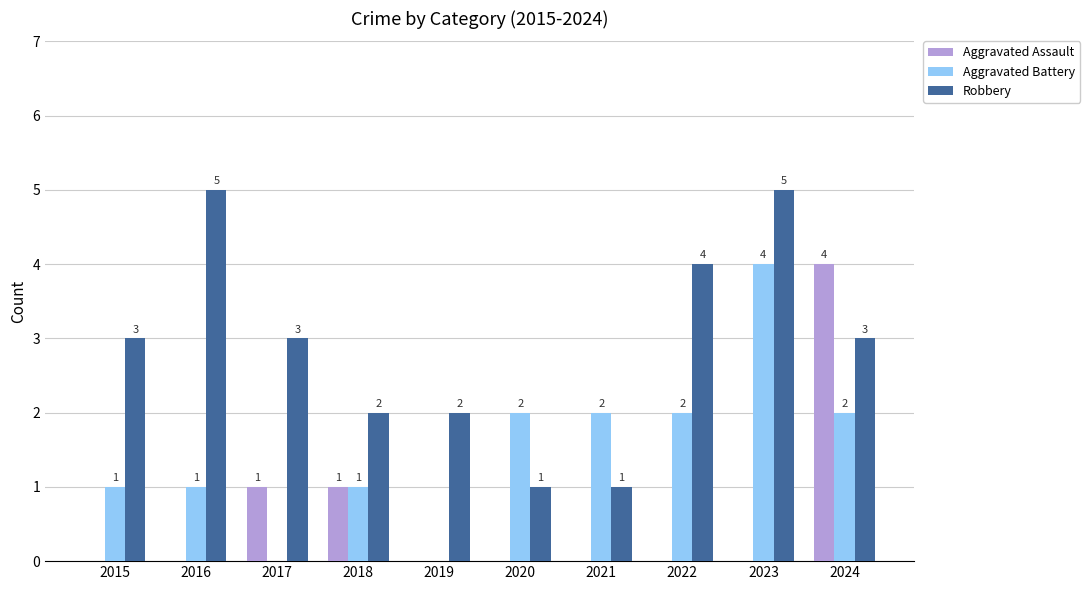

Reading left to right, extract all data points from this chart.

Aggravated Assault: 0	0	1	1	0	0	0	0	0	4
Aggravated Battery: 1	1	0	1	0	2	2	2	4	2
Robbery: 3	5	3	2	2	1	1	4	5	3